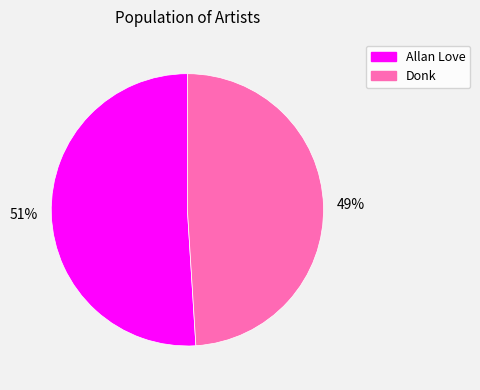

Is the sum of Donk and Allan Love greater than half?

Yes